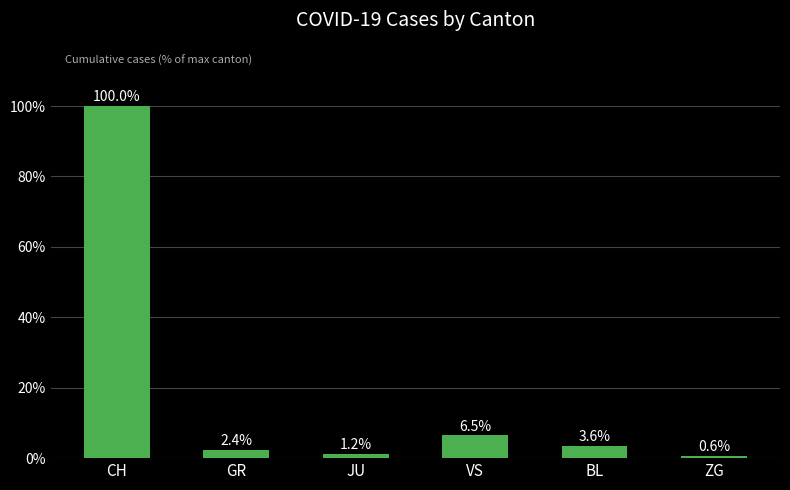

What is the label of the 5th bar from the right?

GR